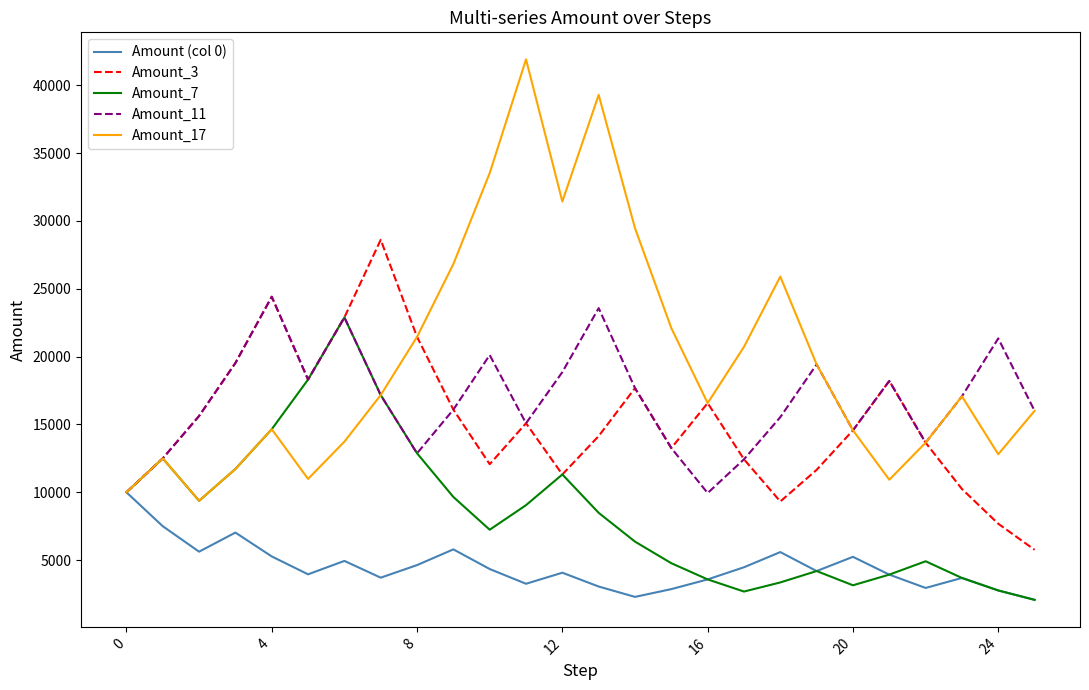

What is the minimum value for Amount_7?

2074.3